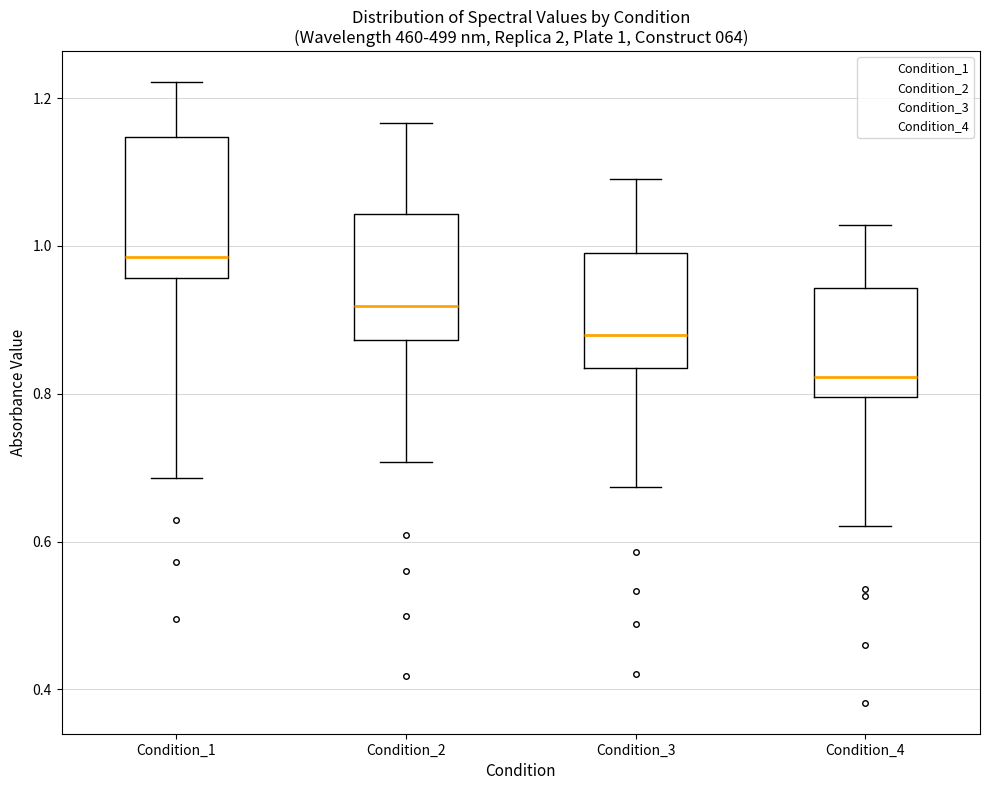

Which box has the lowest median line?

Condition_4